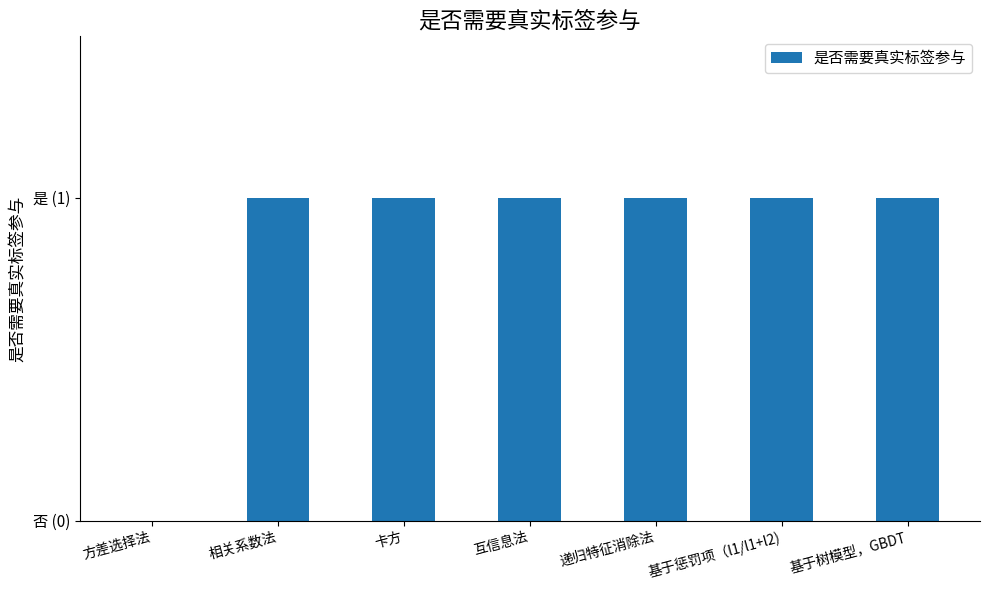

Are the bars horizontal?

No